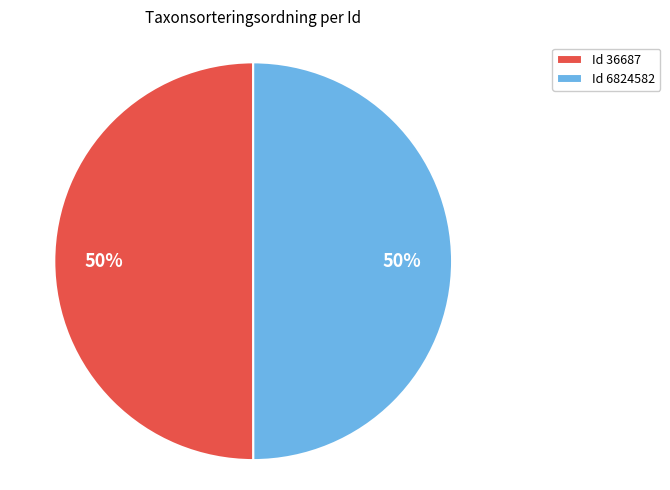

To the nearest percent, what portion does Id 36687 represent?

50%